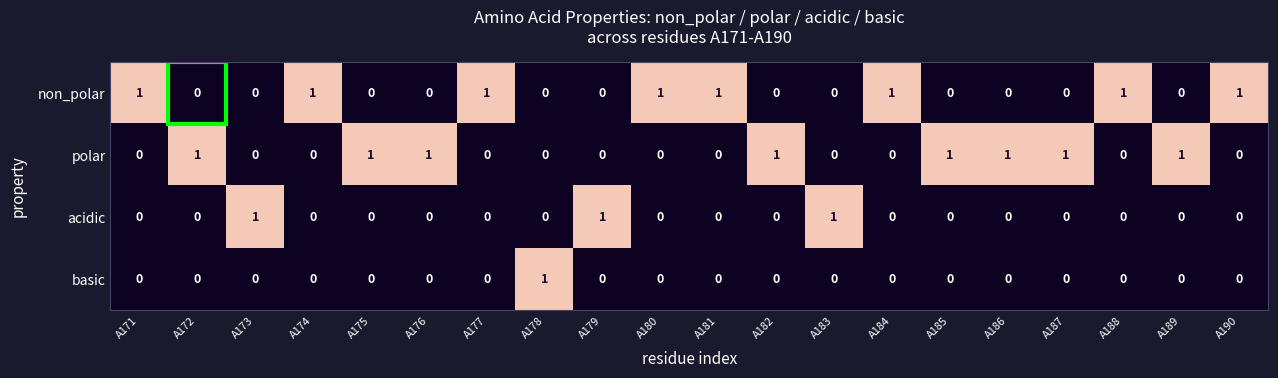

Is it true that polar equals 0 at A171?

True